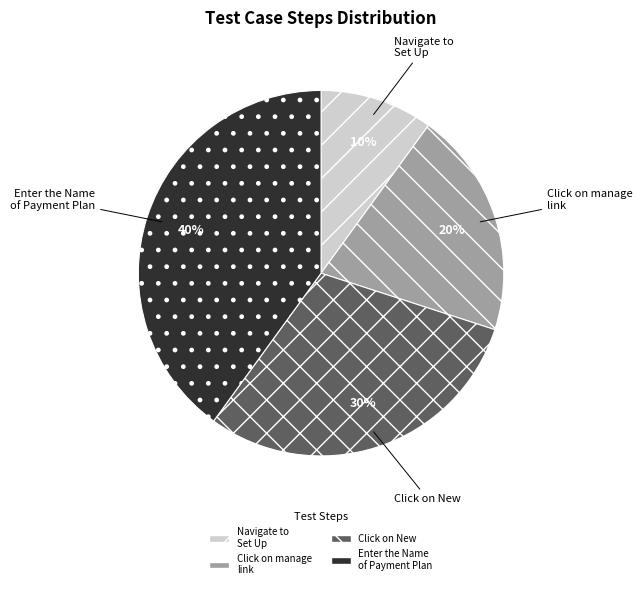

Is there any slice that represents more than half of the pie?

No